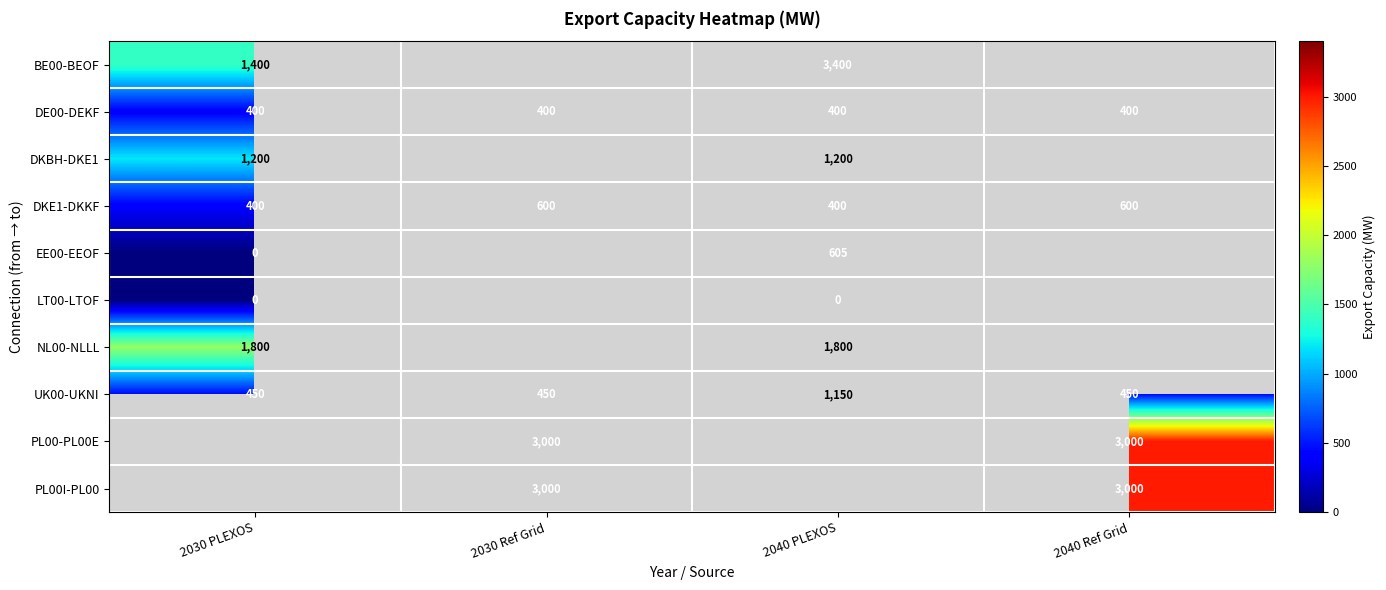

Is the value of DE00-DEKF at 2040 PLEXOS greater than the value of DKE1-DKKF at 2030 Ref Grid?

No